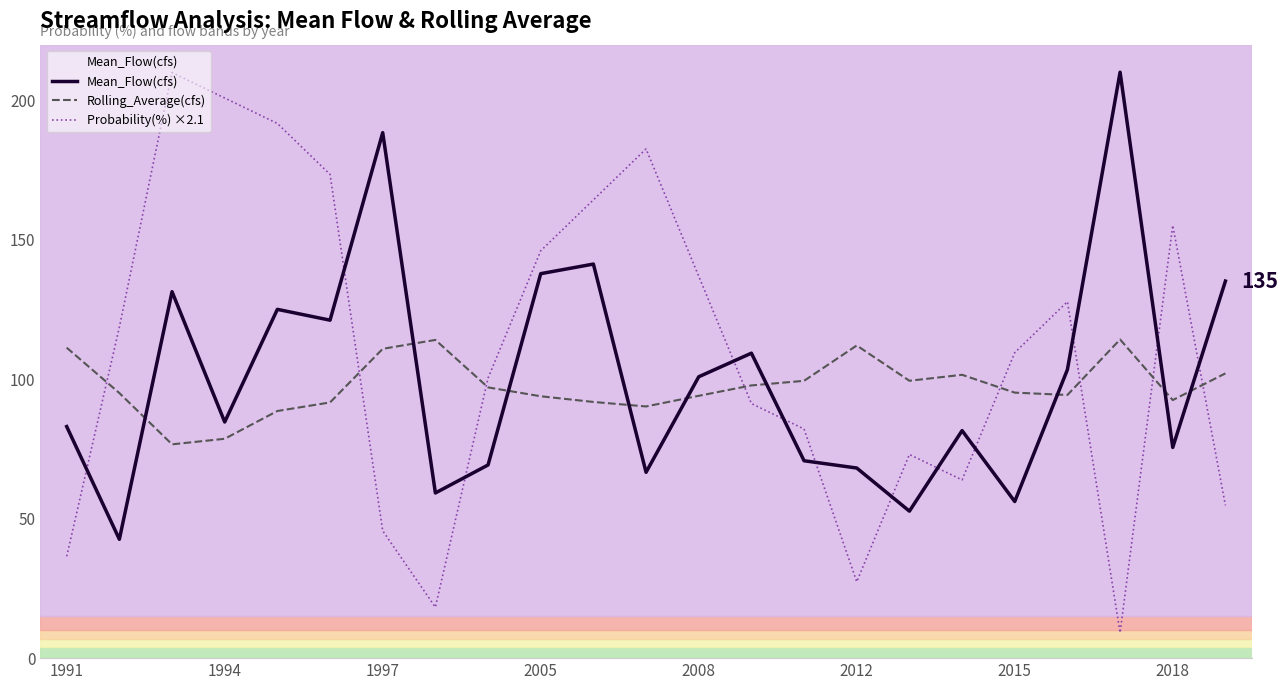

How many intersections are there between Probability(%) ×2.1 and Rolling_Average(cfs)?

8